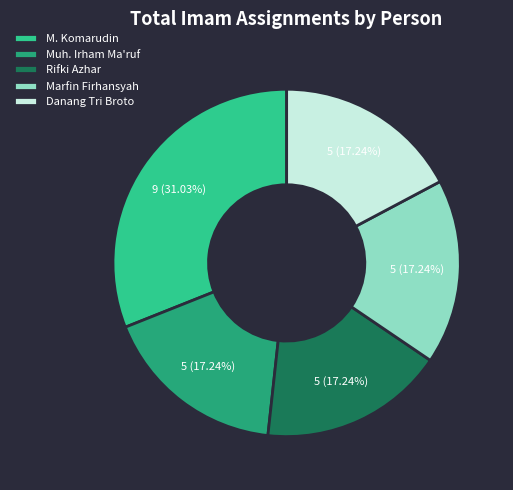

How many slices are in this pie chart?

5